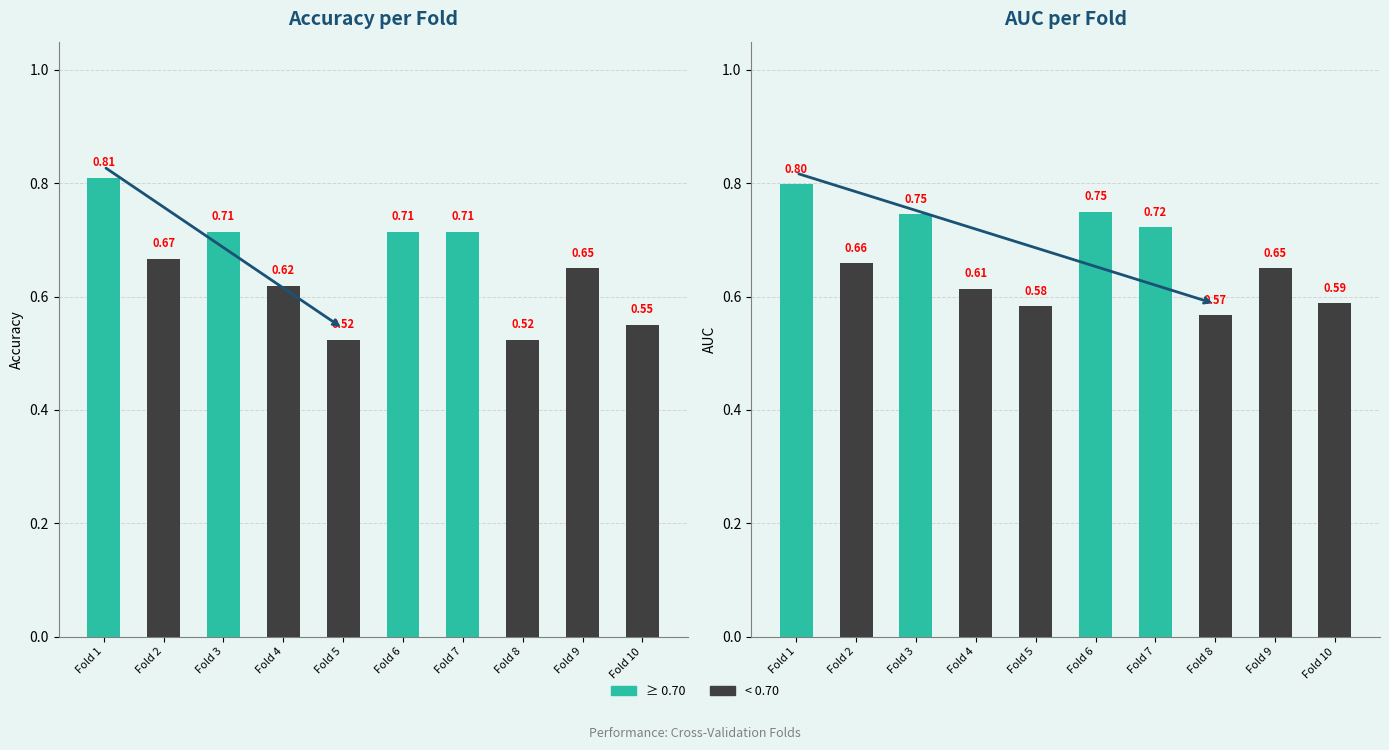

At which label is accuracy closest to 0?

Fold 5